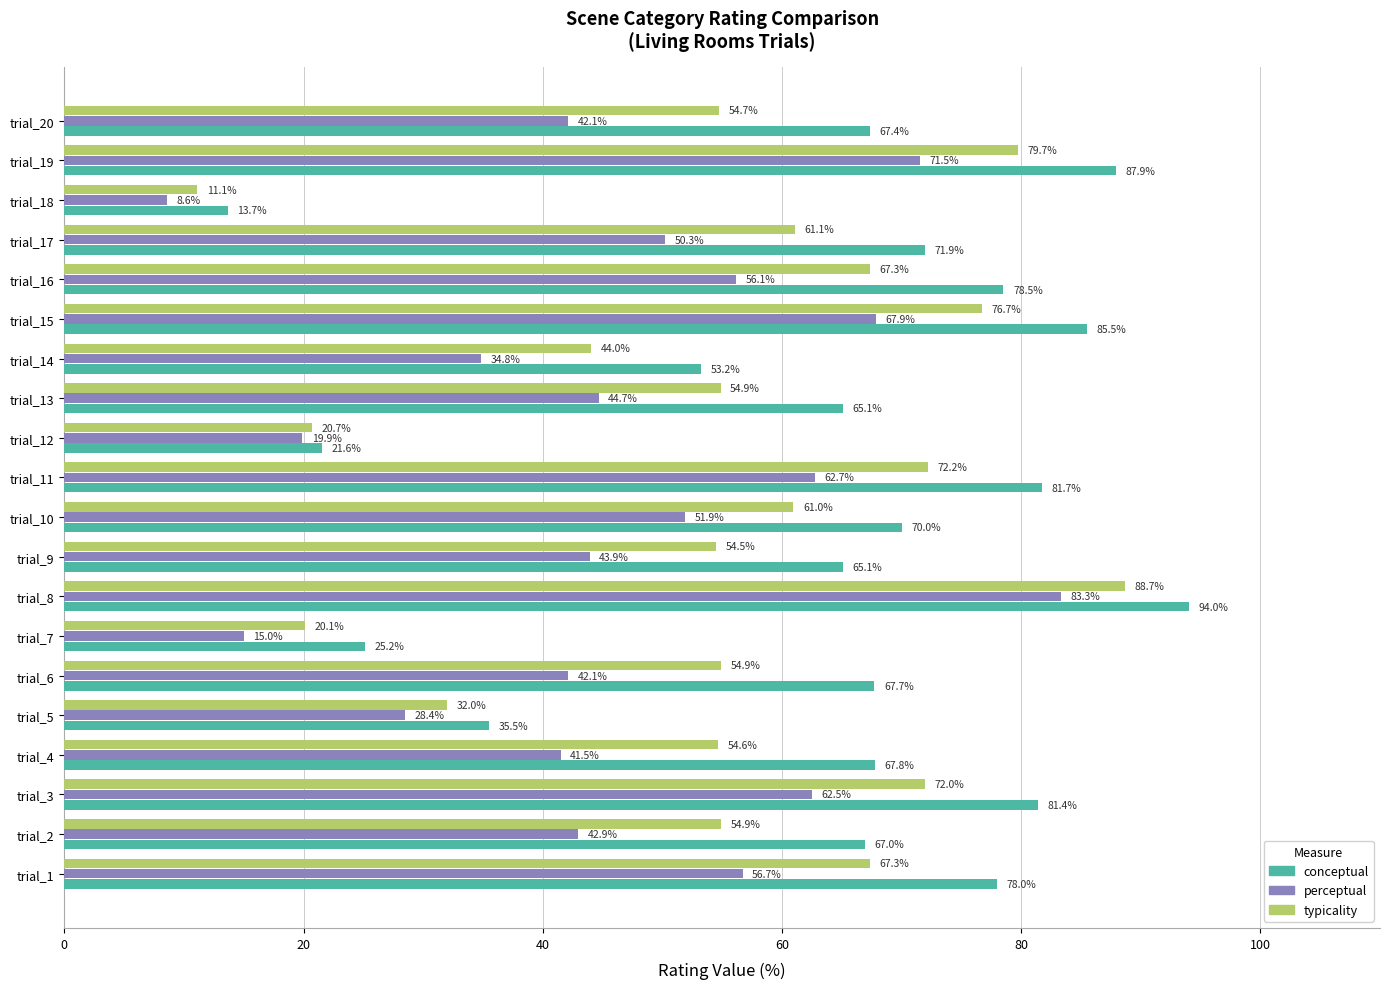

Which series has the largest total across all categories?

conceptual